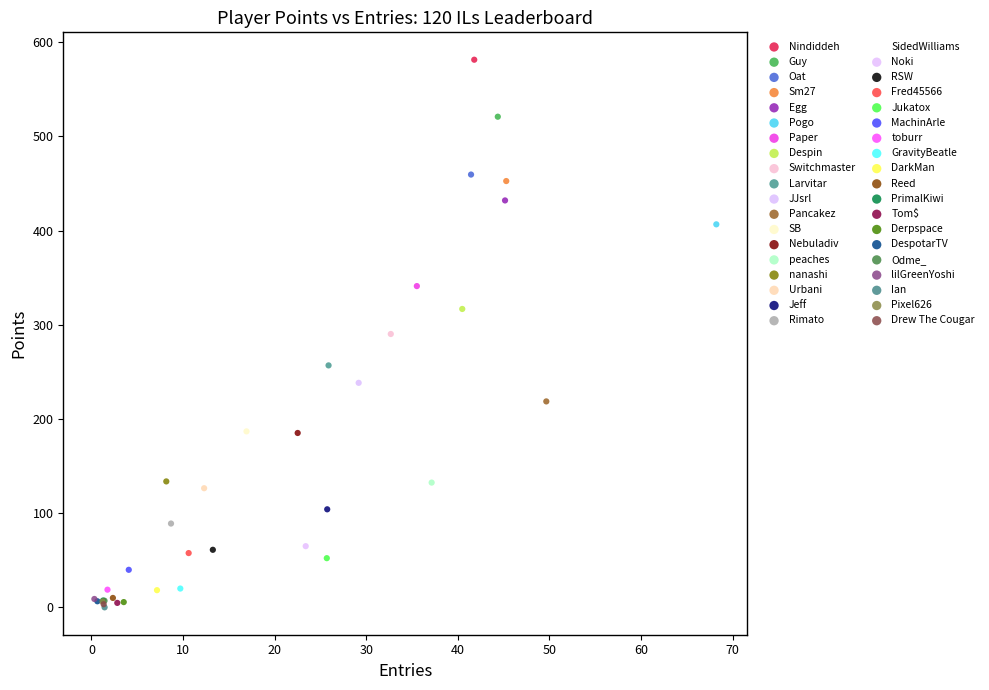

Which series reaches the maximum Y coordinate?

Nindiddeh